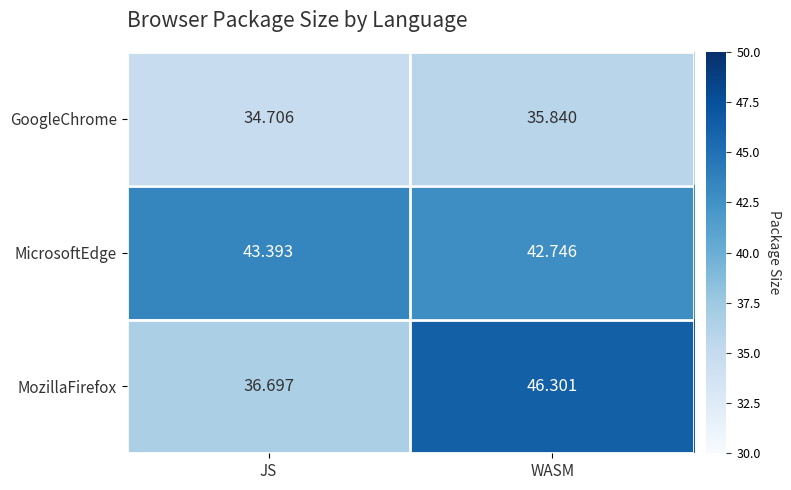

Which series has the widest spread of values?

MozillaFirefox